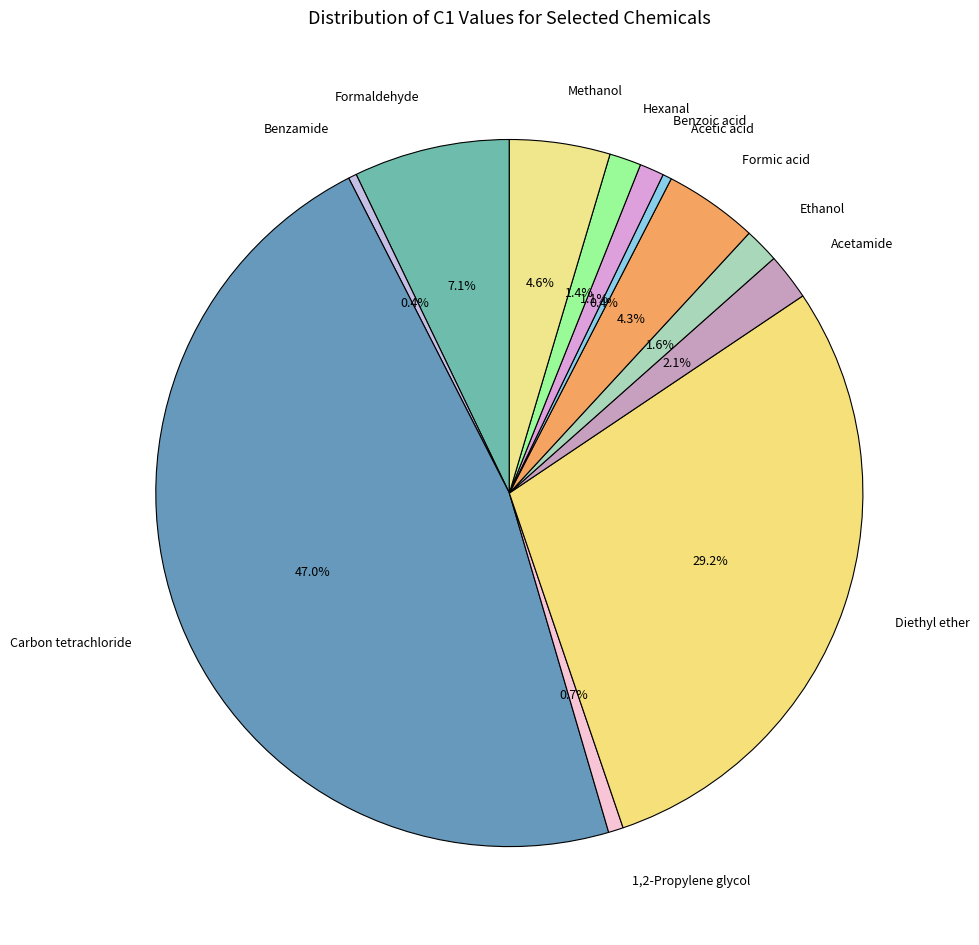

Is the sum of Acetamide and Formic acid greater than half?

No